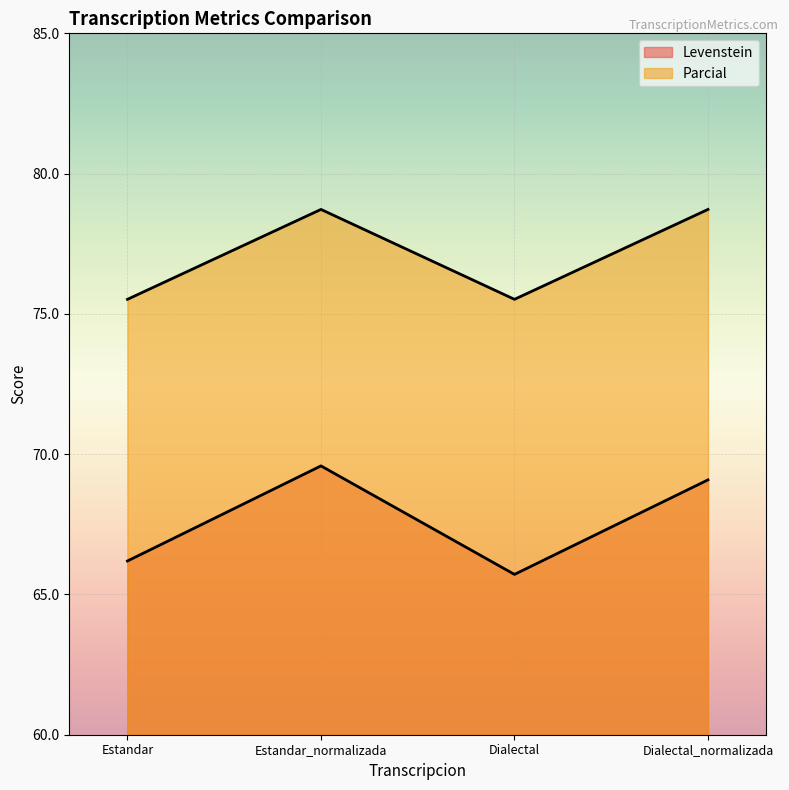

What is the total value across all series at Estandar?

141.7